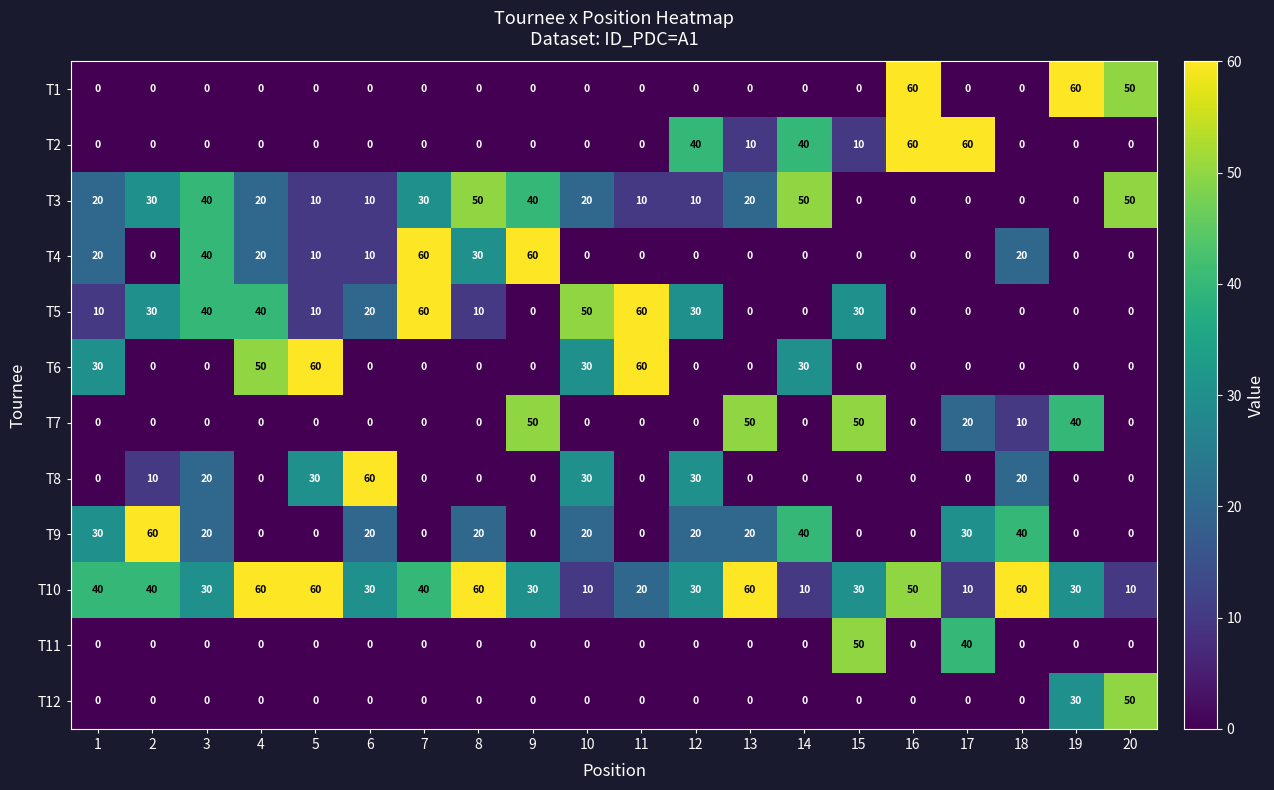

What is the difference between the second highest and minimum values in the T4 series?

60